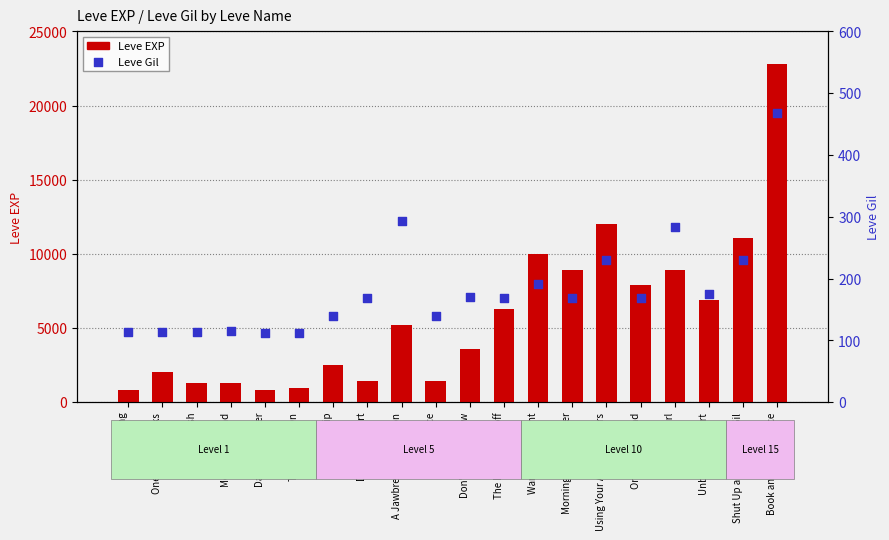

Is the value of Leve EXP at Shut Up and Take My Gil greater than the value of Leve Gil at On the Drip?

Yes